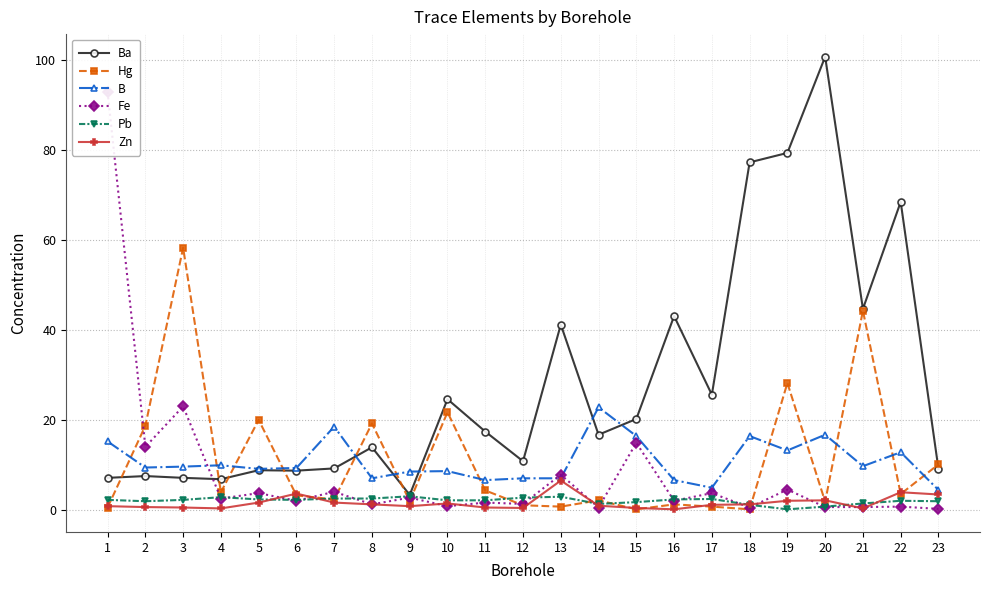

Which label corresponds to the largest value in the chart?

20